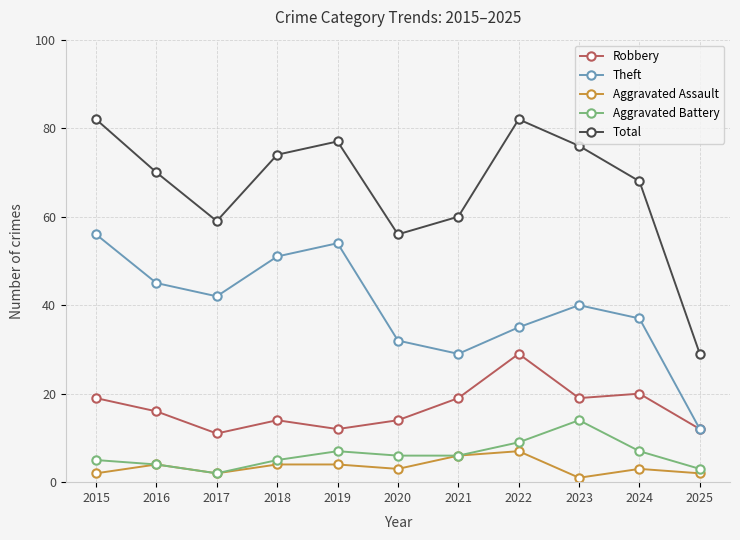

What is the greatest value displayed?

82